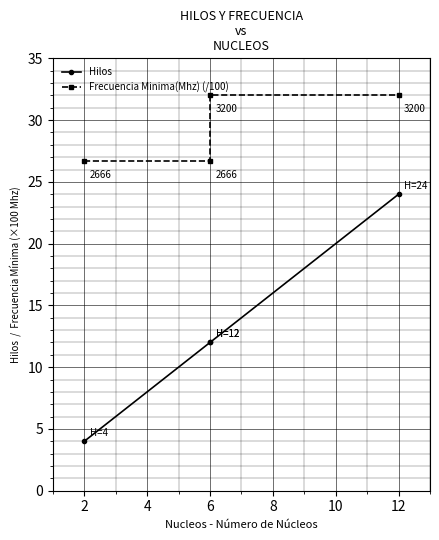

True or false: Hilos and Frecuencia Minima(Mhz) (/100) cross at least once.

False